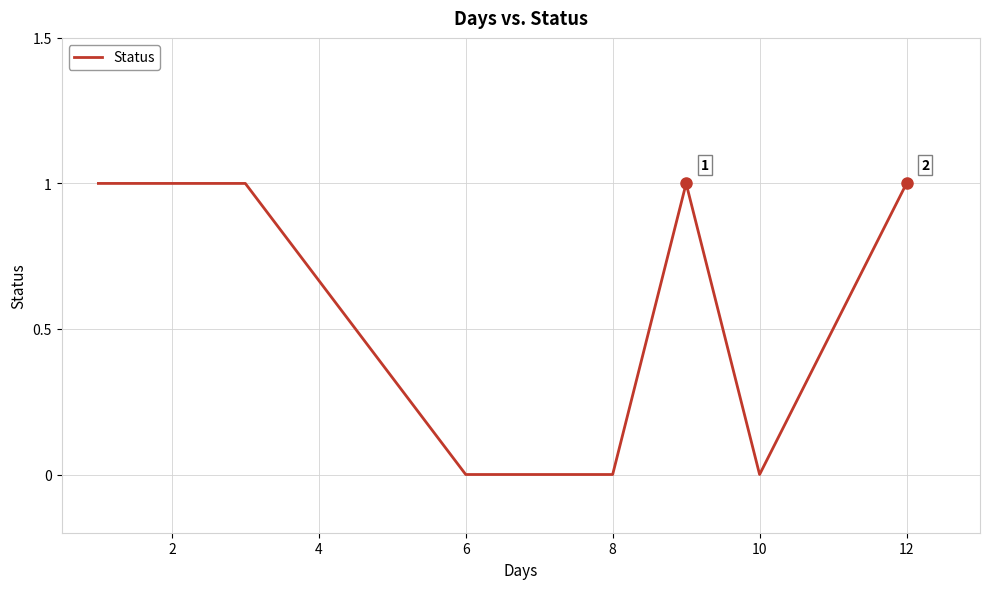

How many values are above zero?

5